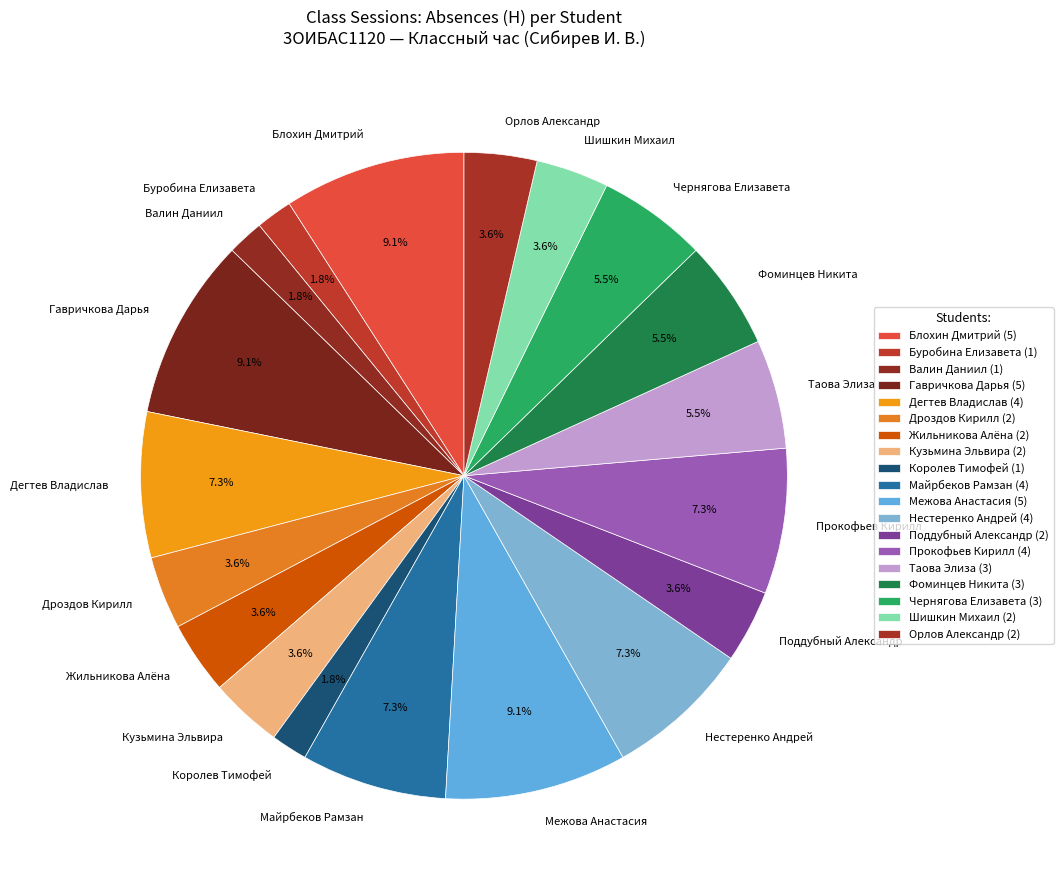

Does any single category account for the majority?

No